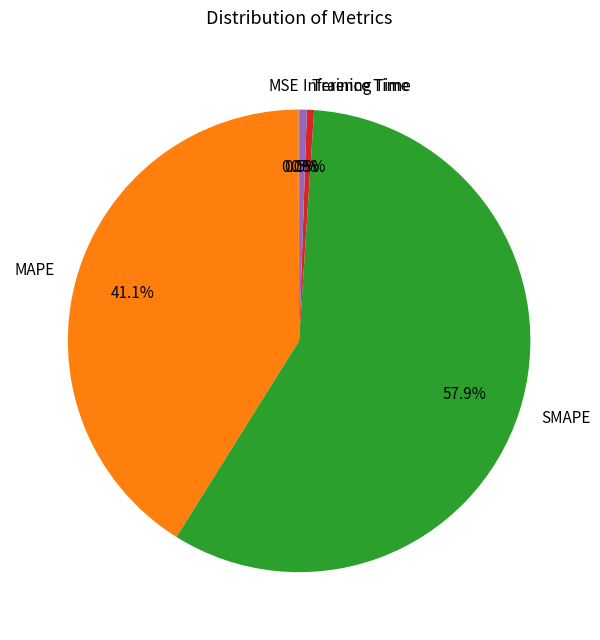

Is the sum of MAPE and SMAPE greater than half?

Yes